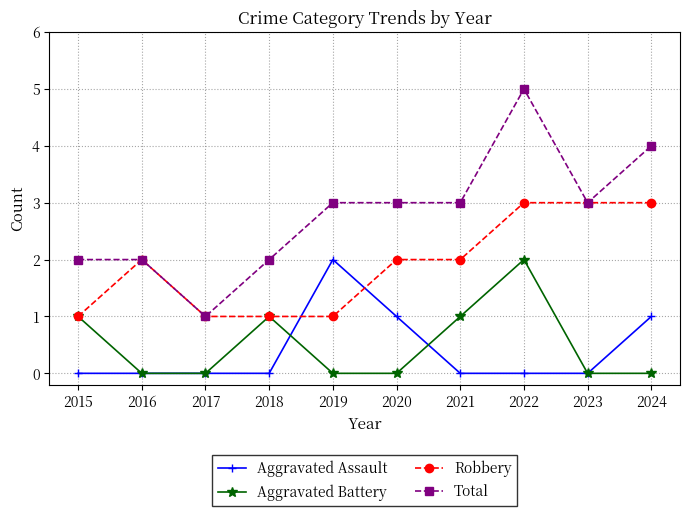

What are all the series names shown in the legend?

Aggravated Assault, Aggravated Battery, Robbery, Total